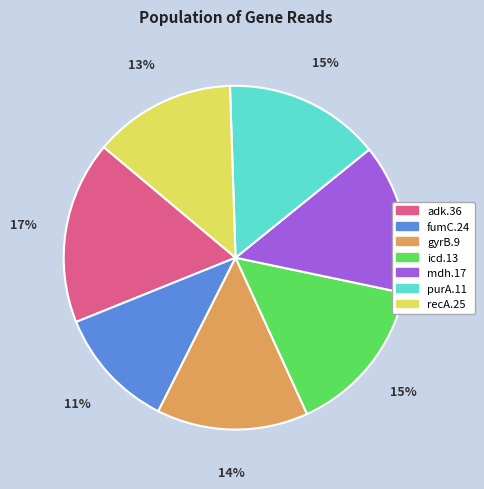

To the nearest percent, what portion does icd.13 represent?

15%